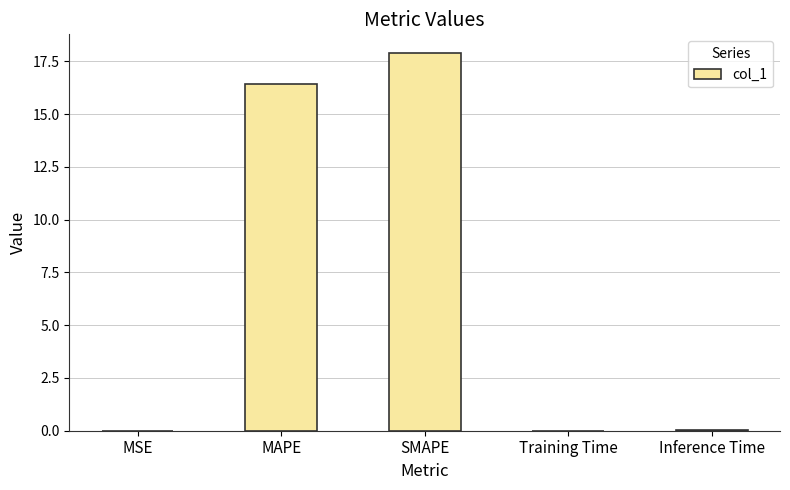

The chart shows a value of 0.0 at Inference Time. True or false?

True